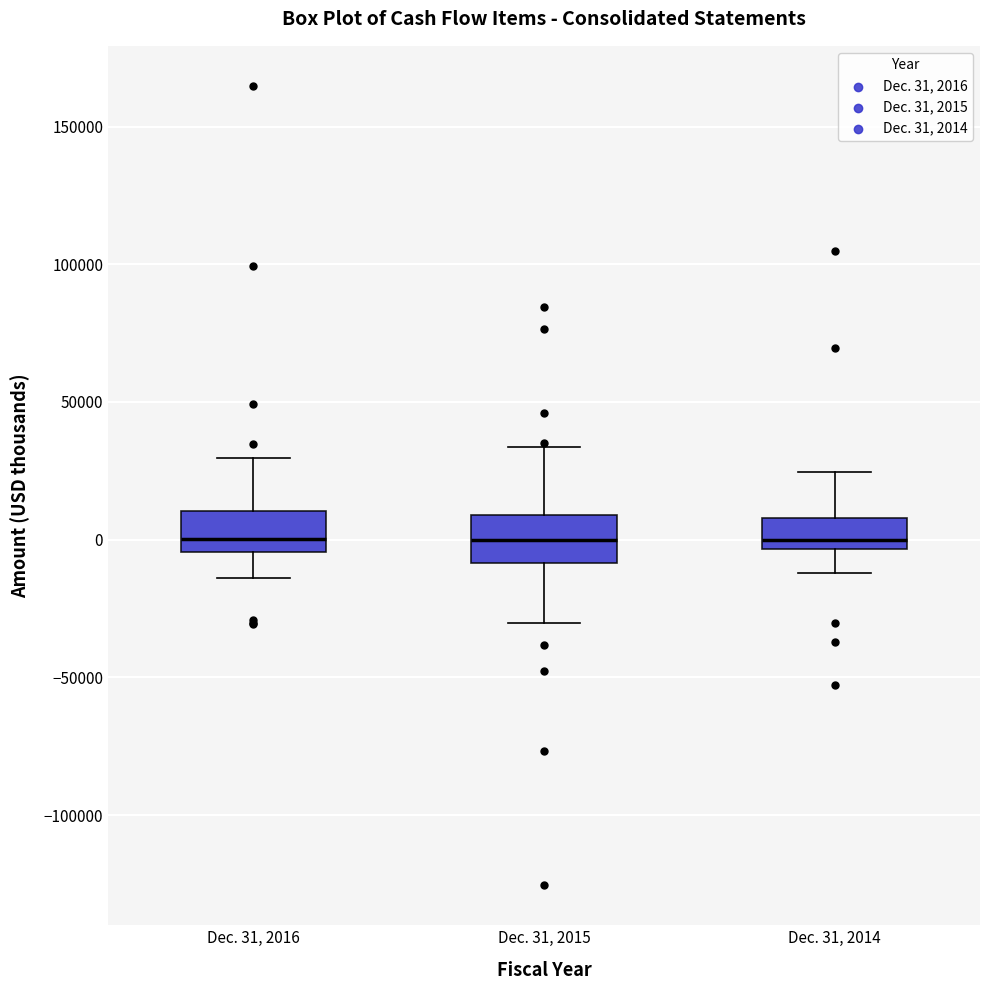

Where does the median line of the box for Dec. 31, 2015 sit on the y-axis? The values are not printed on the chart, so give them approximately, as read against the axis.

0